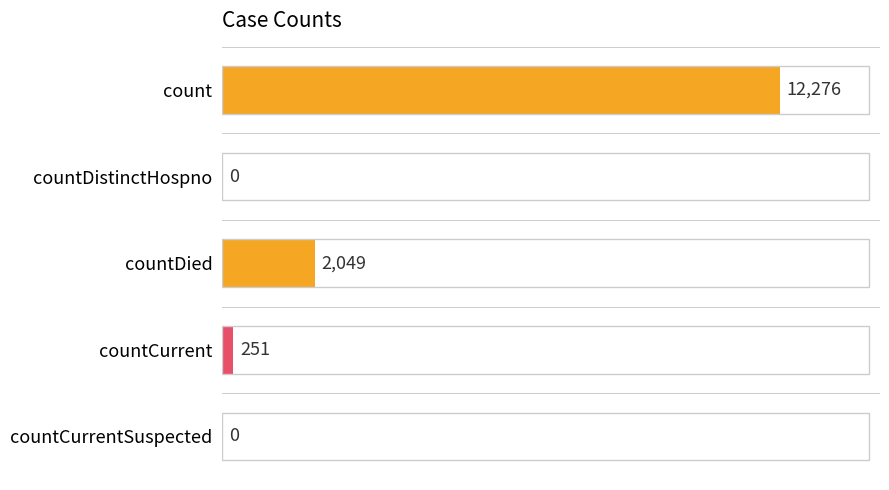

Read the value at countDied.

2049